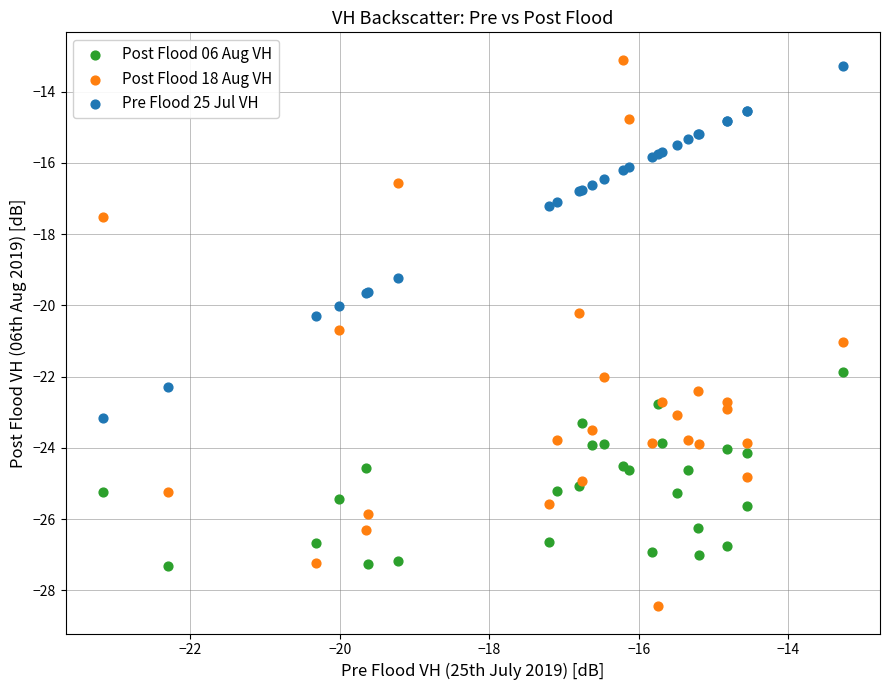

Which series reaches the maximum Y coordinate?

Post Flood 18 Aug VH